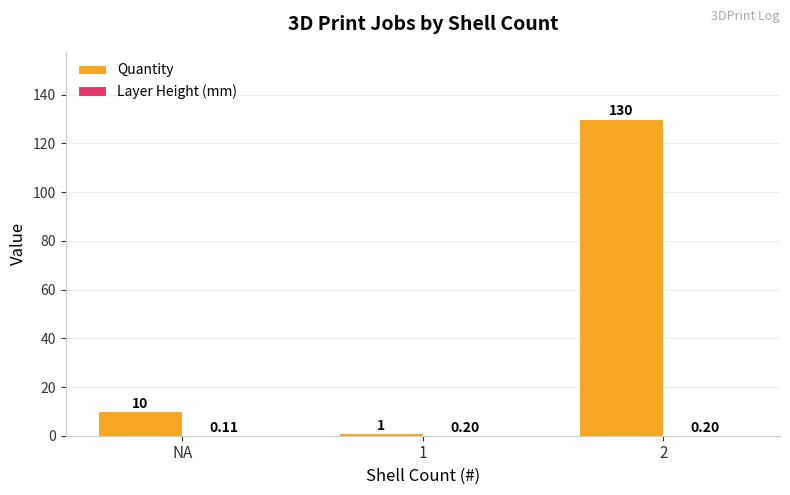

Which series has the largest total across all categories?

Quantity